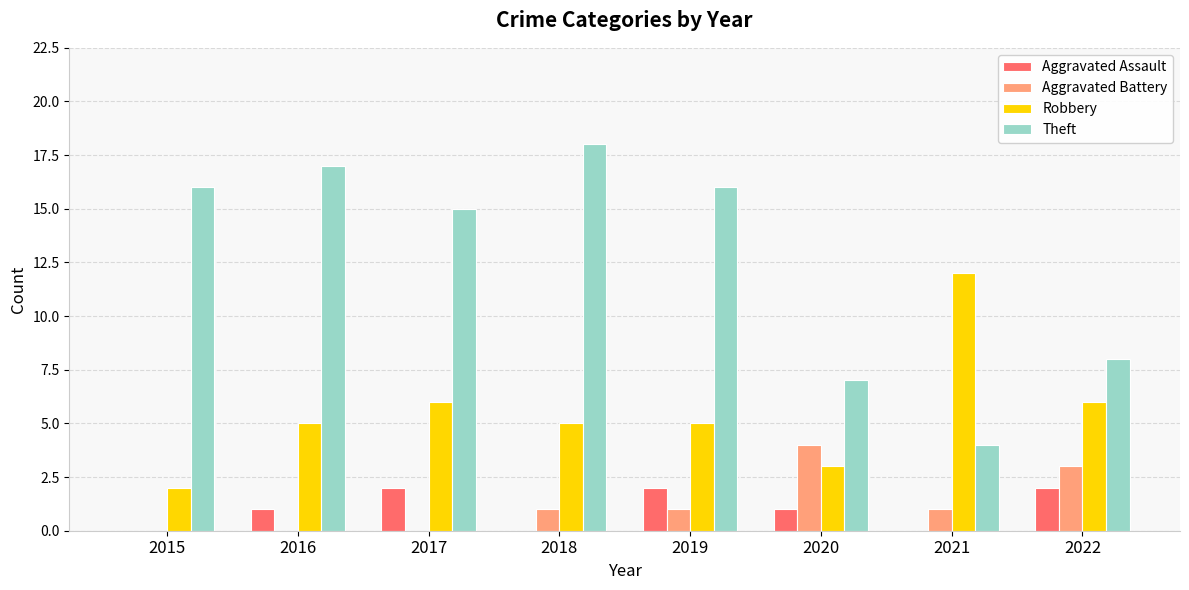

What are all the series names shown in the legend?

Aggravated Assault, Aggravated Battery, Robbery, Theft